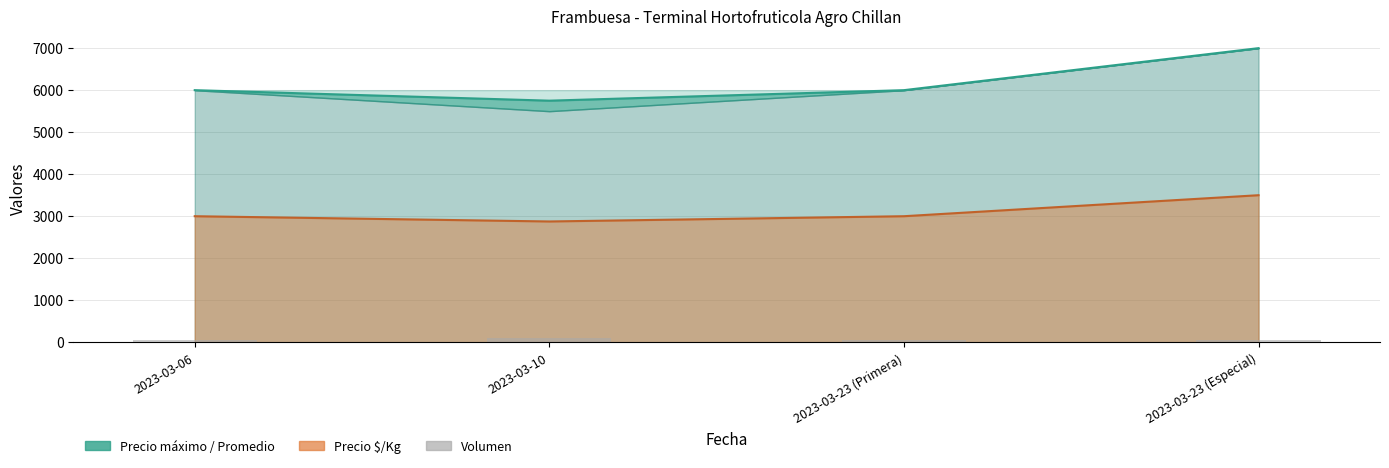

True or false: the data shows 37 at 2023-03-23 (Especial).

False